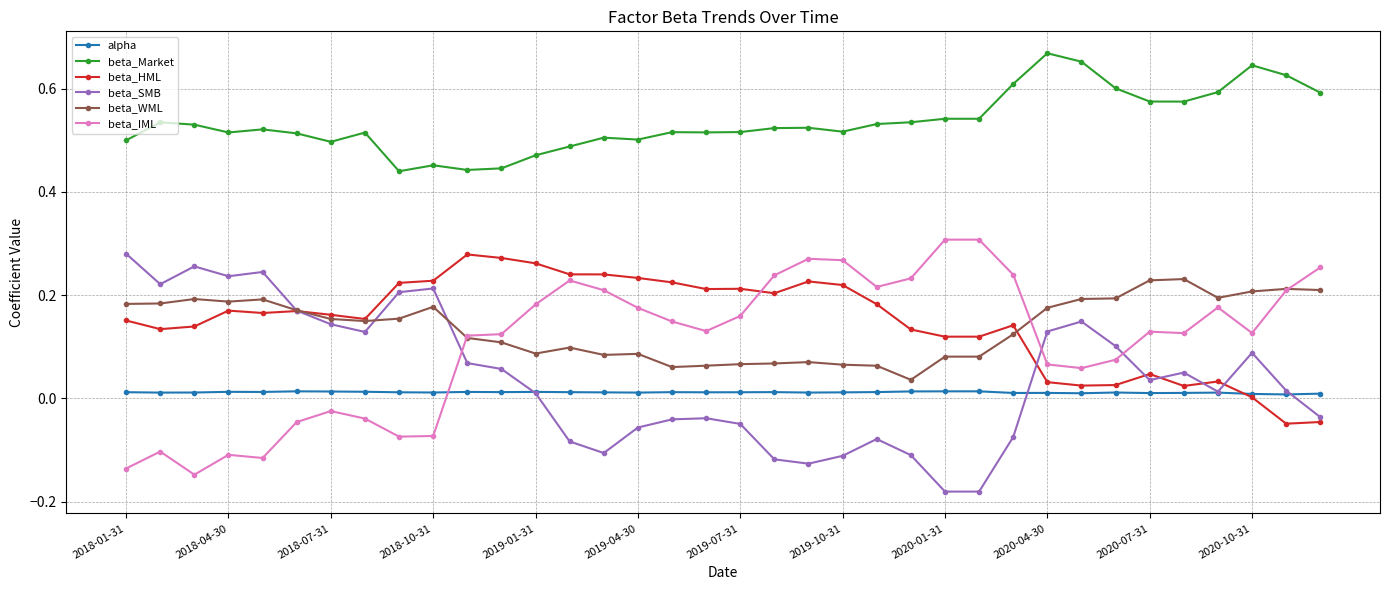

True or false: beta_WML has more than 0 points higher than both neighbors.

True